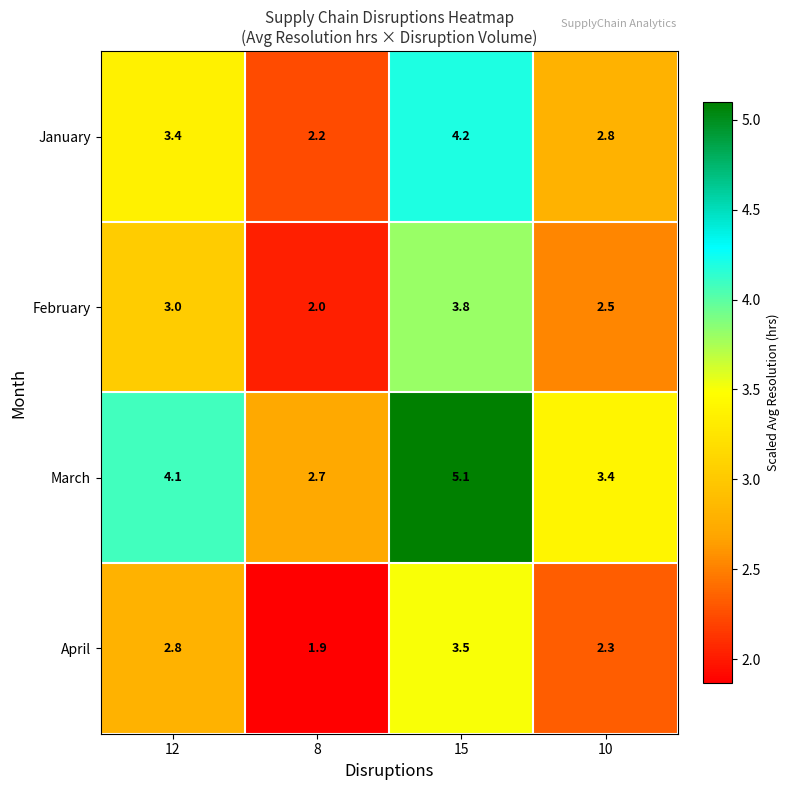

Which series has the largest range (max minus min)?

March